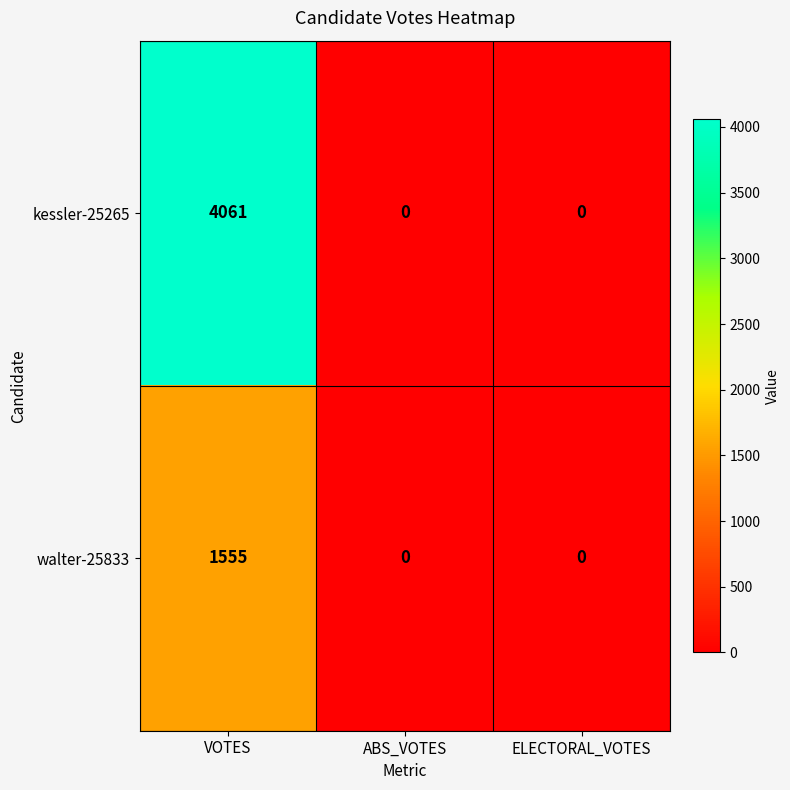

Reading right to left, list all the values displayed in this chart.

kessler-25265: ELECTORAL_VOTES=0	ABS_VOTES=0	VOTES=4061
walter-25833: ELECTORAL_VOTES=0	ABS_VOTES=0	VOTES=1555